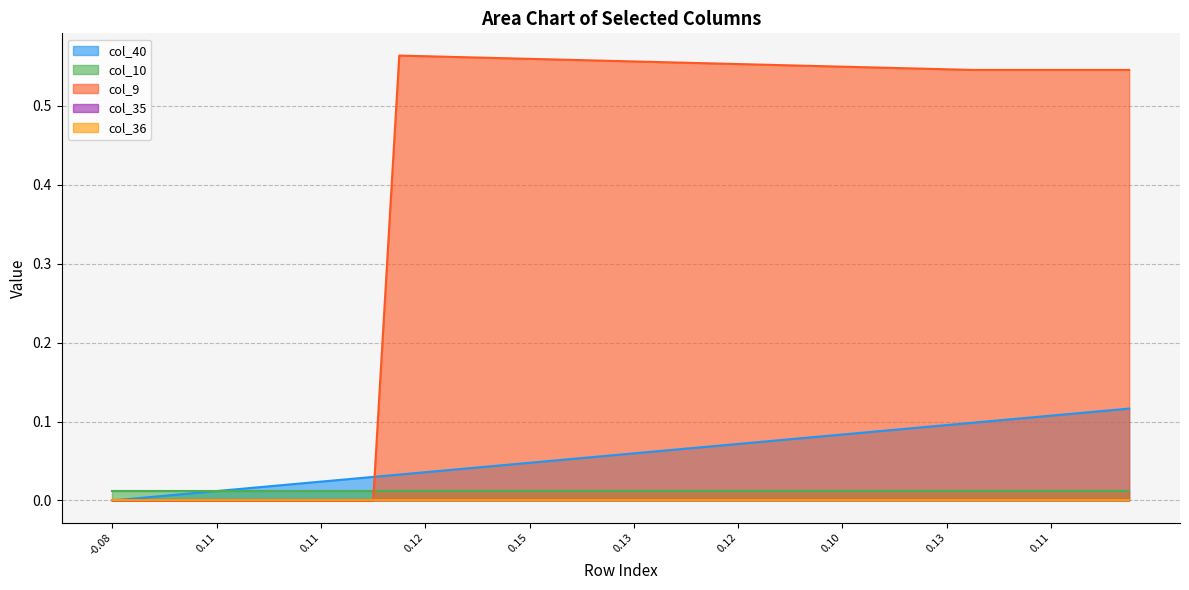

Reading left to right, transcribe all the data shown in this chart.

col_40: 0.0	0.0	0.0	0.0	0.0	0.0	0.0	0.0	0.0	0.0	0.0	0.0	0.0	0.0	0.0	0.0	0.0	0.1	0.1	0.1	0.1	0.1	0.1	0.1	0.1	0.1	0.1	0.1	0.1	0.1	0.1	0.1	0.1	0.1	0.1	0.1	0.1	0.1	0.1	0.1
col_10: 0.0	0.0	0.0	0.0	0.0	0.0	0.0	0.0	0.0	0.0	0.0	0.0	0.0	0.0	0.0	0.0	0.0	0.0	0.0	0.0	0.0	0.0	0.0	0.0	0.0	0.0	0.0	0.0	0.0	0.0	0.0	0.0	0.0	0.0	0.0	0.0	0.0	0.0	0.0	0.0
col_9: 0.0	0.0	0.0	0.0	0.0	0.0	0.0	0.0	0.0	0.0	0.0	0.6	0.6	0.6	0.6	0.6	0.6	0.6	0.6	0.6	0.6	0.6	0.6	0.6	0.6	0.6	0.6	0.6	0.5	0.5	0.5	0.5	0.5	0.5	0.5	0.5	0.5	0.5	0.5	0.5
col_35: 0.0	0.0	0.0	0.0	0.0	0.0	0.0	0.0	0.0	0.0	0.0	0.0	0.0	0.0	0.0	0.0	0.0	0.0	0.0	0.0	0.0	0.0	0.0	0.0	0.0	0.0	0.0	0.0	0.0	0.0	0.0	0.0	0.0	0.0	0.0	0.0	0.0	0.0	0.0	0.0
col_36: 0.0	0.0	0.0	0.0	0.0	0.0	0.0	0.0	0.0	0.0	0.0	0.0	0.0	0.0	0.0	0.0	0.0	0.0	0.0	0.0	0.0	0.0	0.0	0.0	0.0	0.0	0.0	0.0	0.0	0.0	0.0	0.0	0.0	0.0	0.0	0.0	0.0	0.0	0.0	0.0